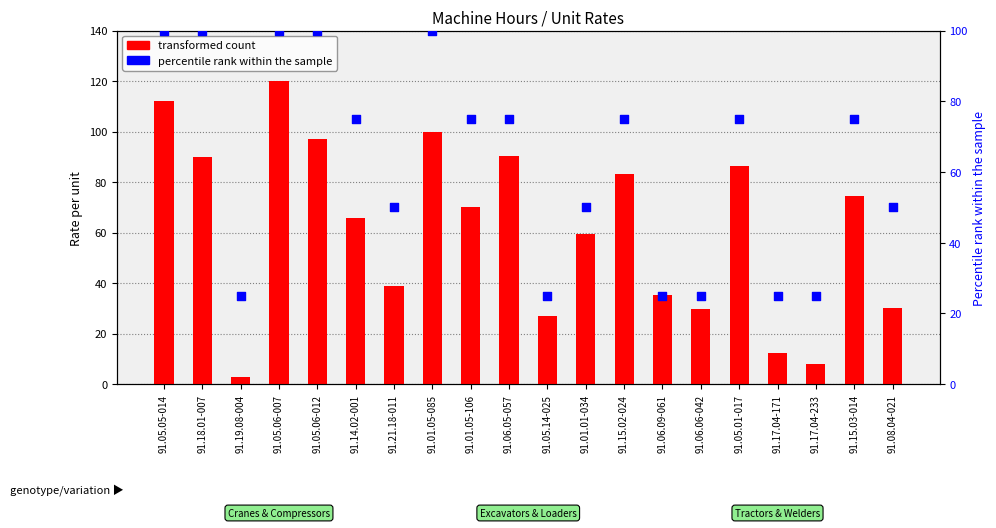

What is the total value across all series at 91.14.02-001?

140.7